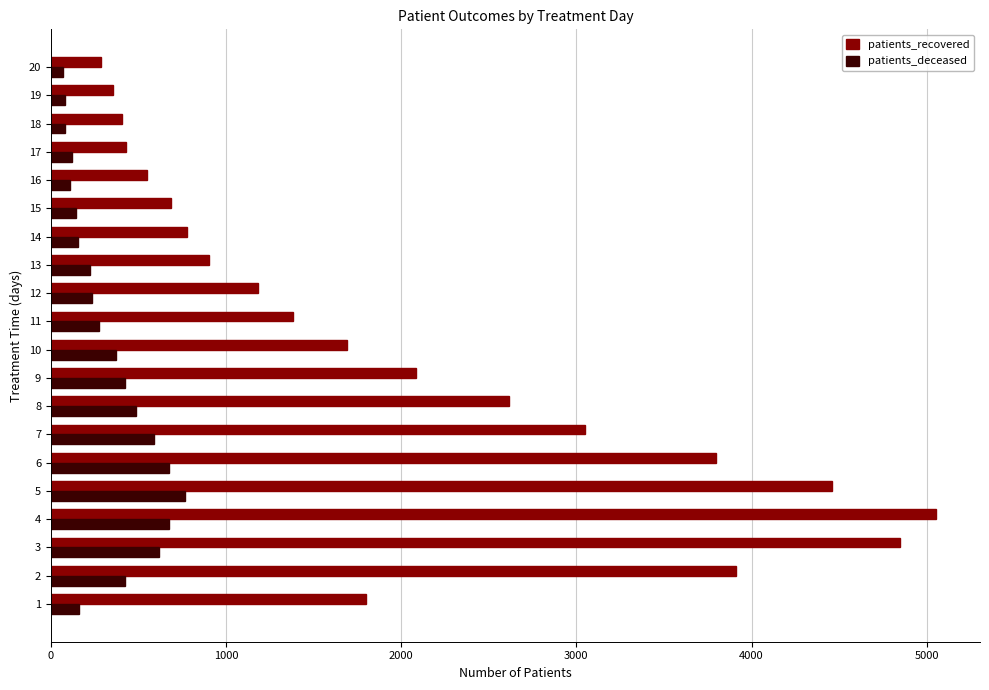

What is the sum of all patients_deceased values?

6665